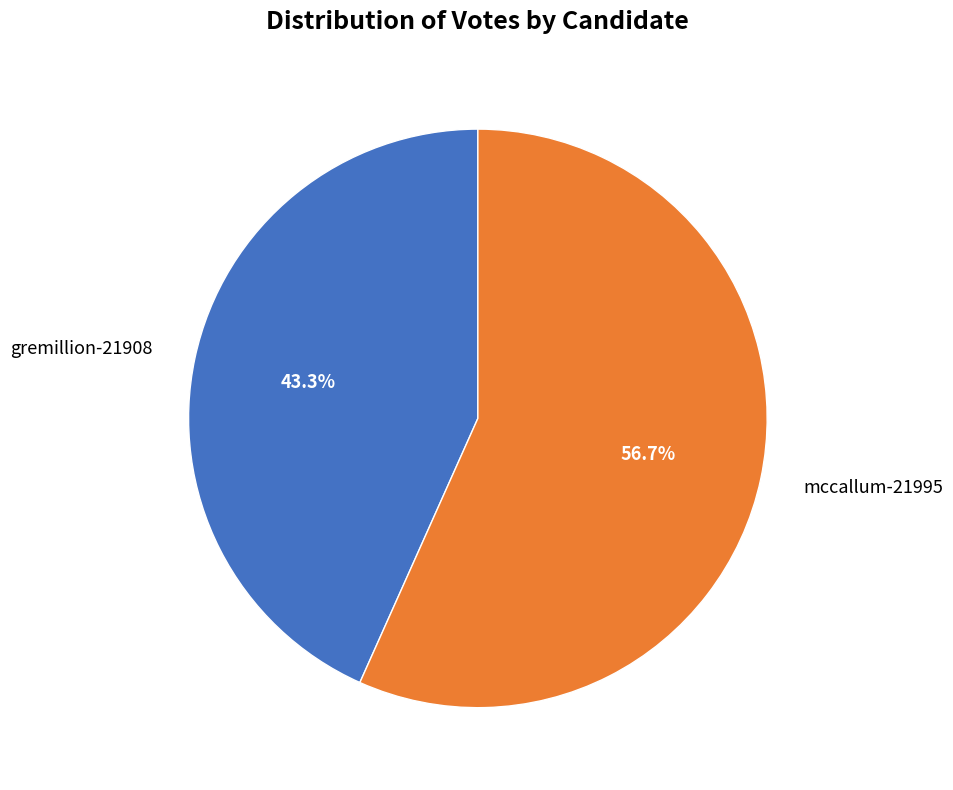

To the nearest percent, what is the average slice percentage?

50%